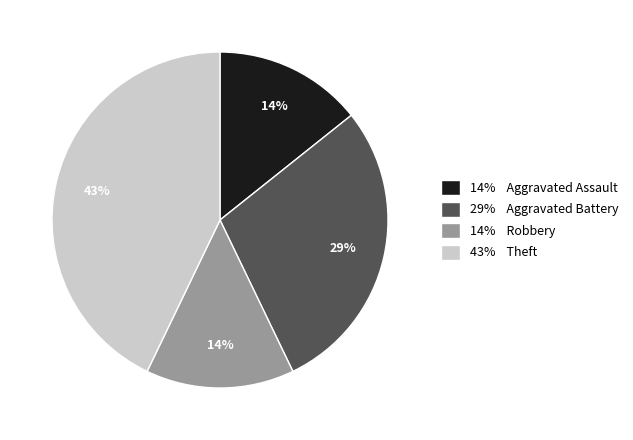

Combined, do 29% Aggravated Battery and 14% Aggravated Assault account for over 50%?

No